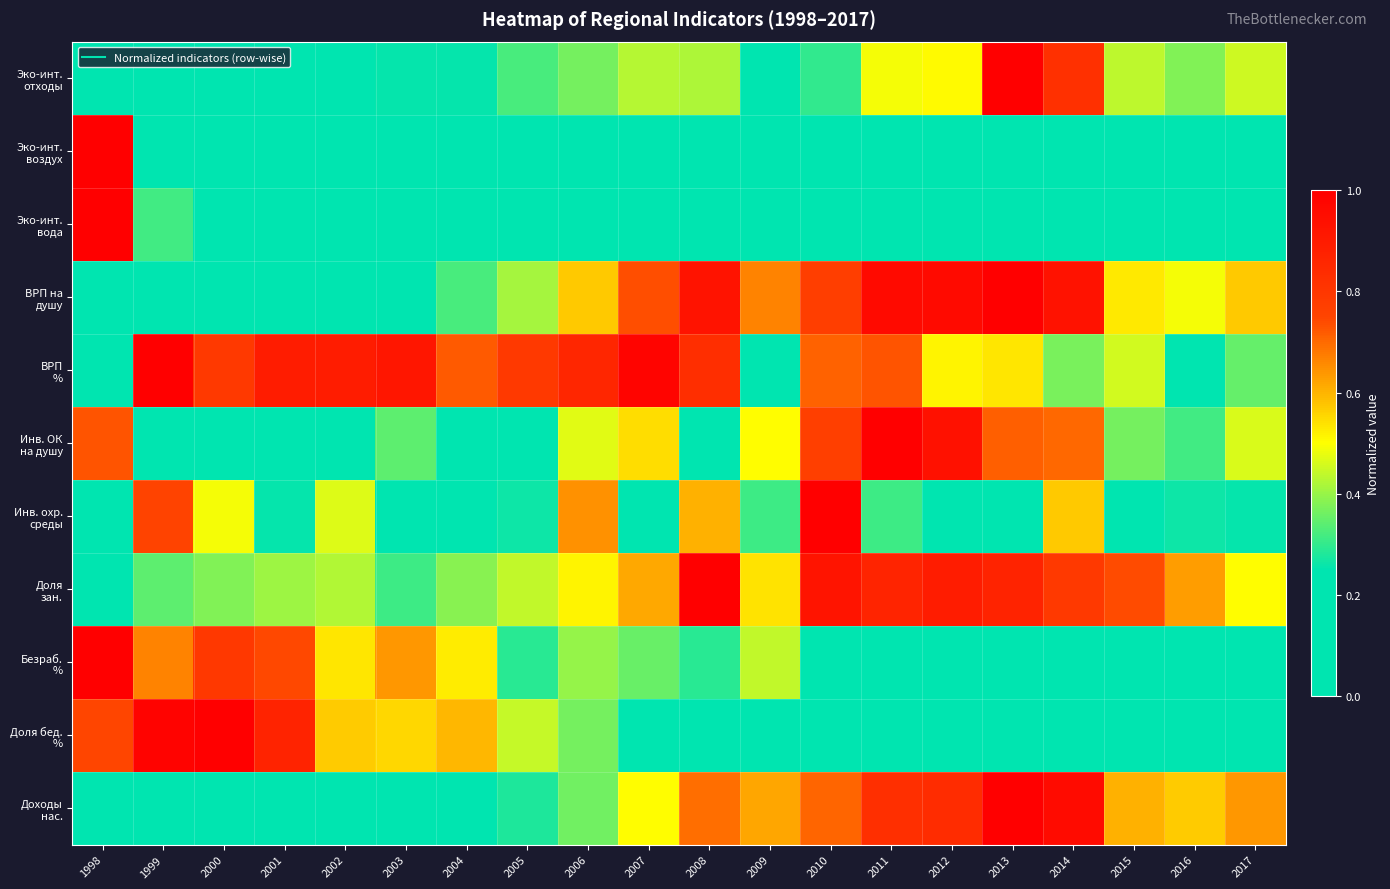

Which series has the largest total across all categories?

ВРП %